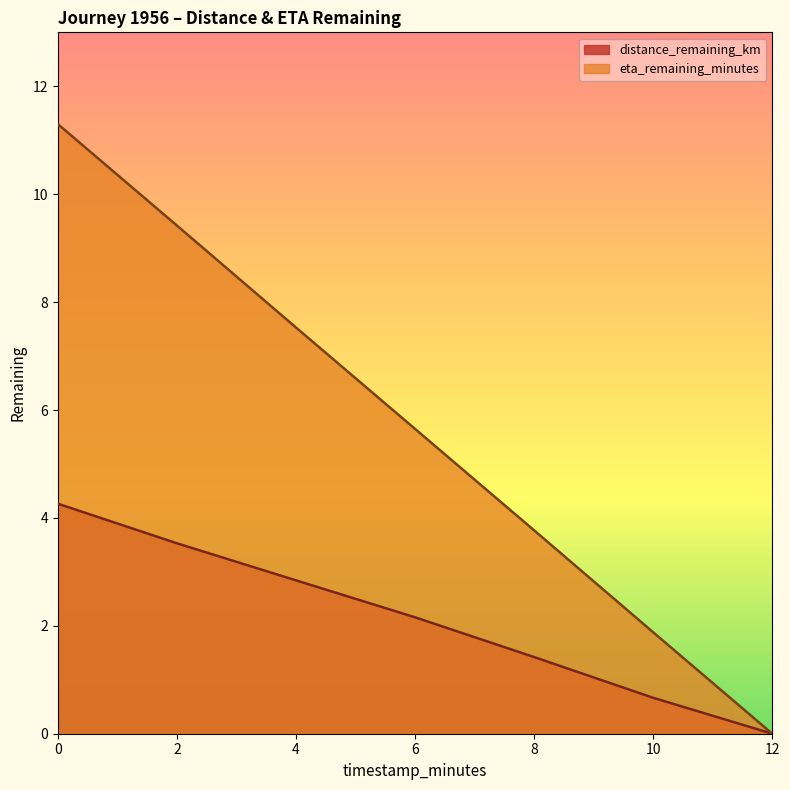

Which label corresponds to the smallest value in the chart?

12